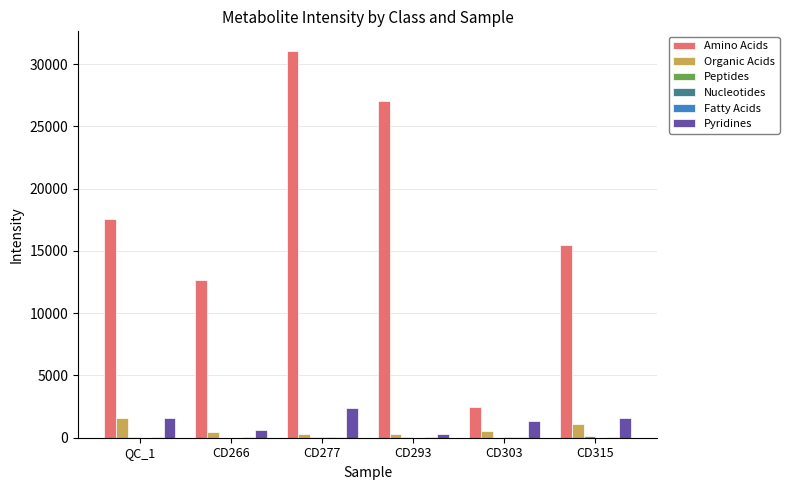

What is the sum of the Organic Acids values at CD277 and CD303?

776.2